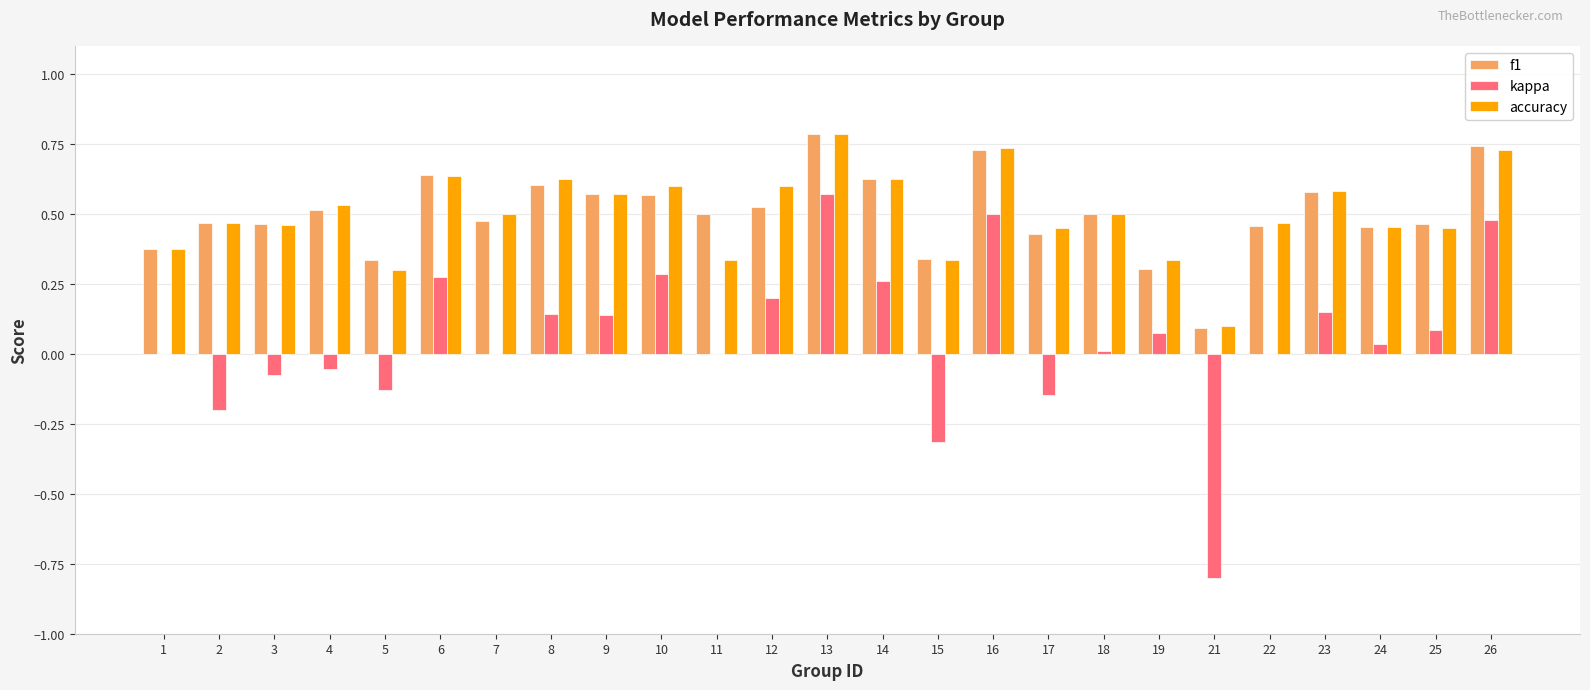

Which category has the highest value in the kappa series?

13